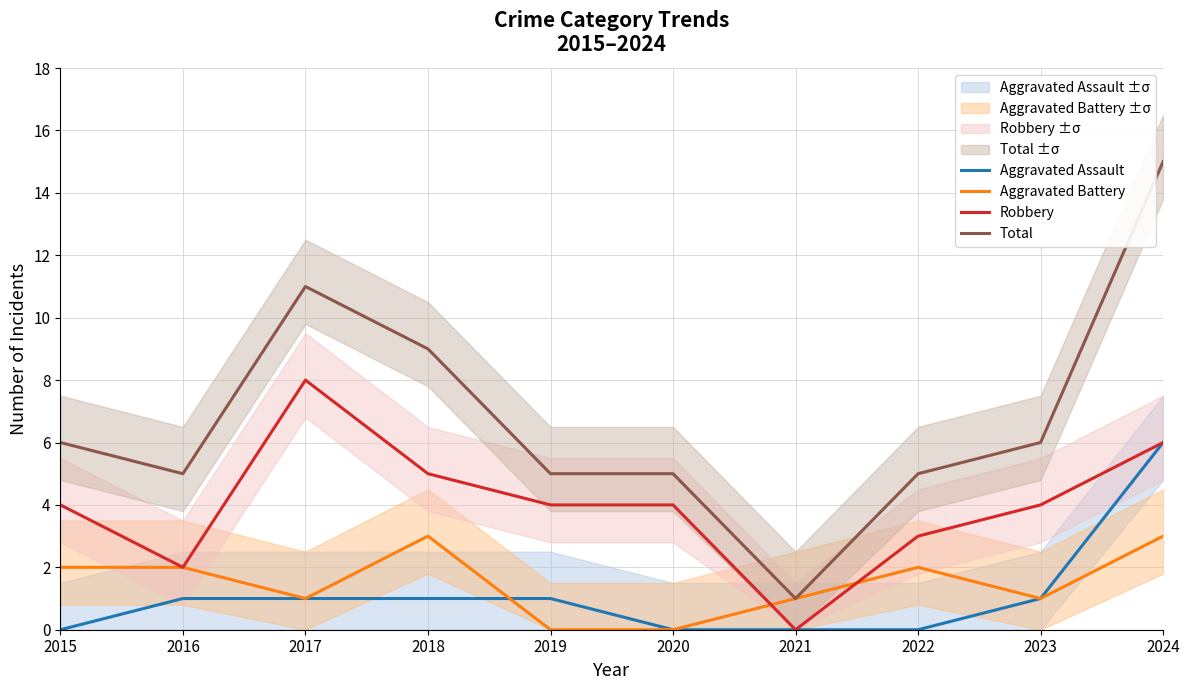

List the labels in order of Total value, largest first.

2024, 2017, 2018, 2015, 2023, 2016, 2019, 2020, 2022, 2021